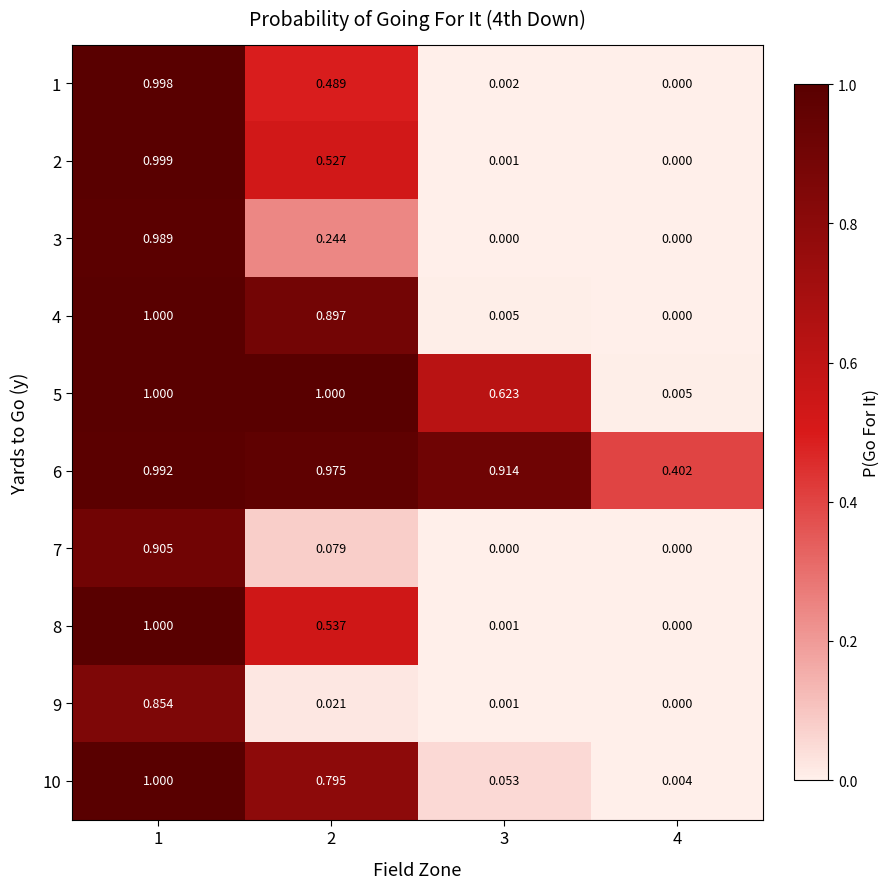

How many data points does each series have?

4